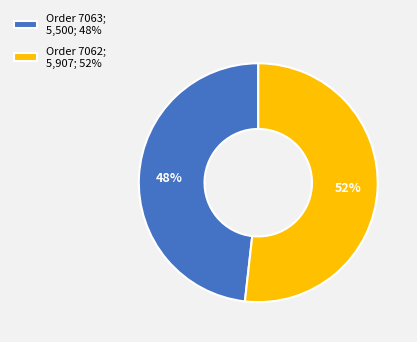

Which slice is the smallest?

Order 7063; 5,500; 48%